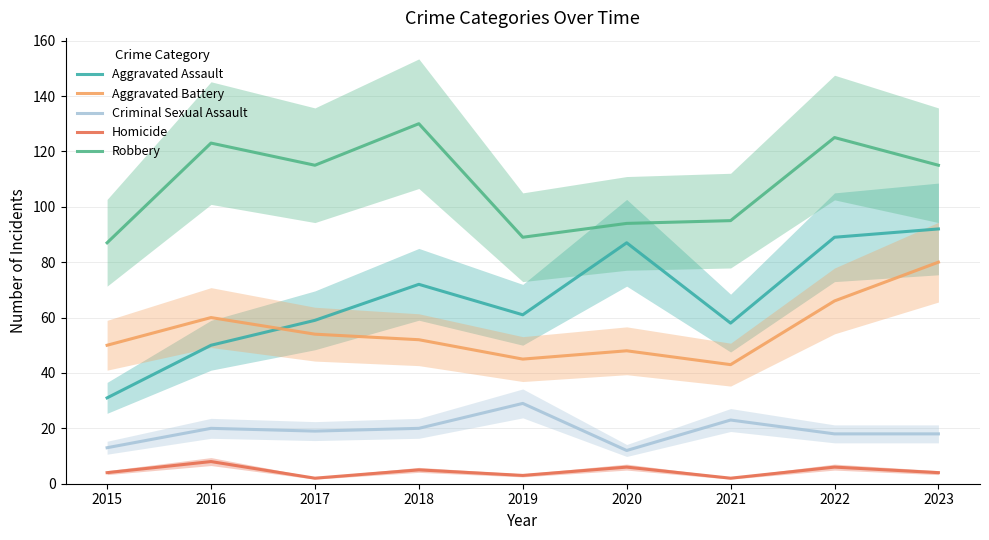

Is this an area chart (filled region under the line)?

No